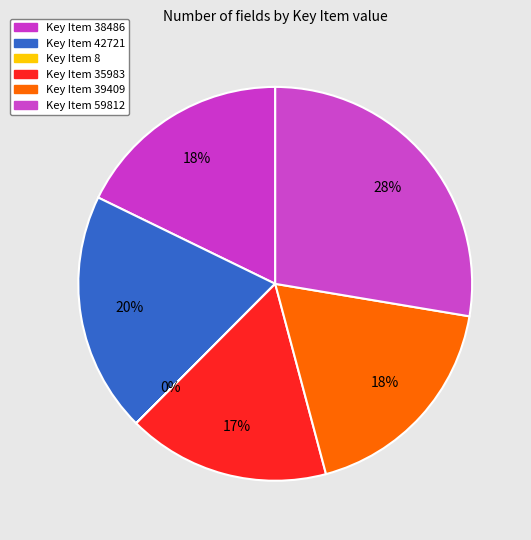

Is there a majority slice in this chart?

No